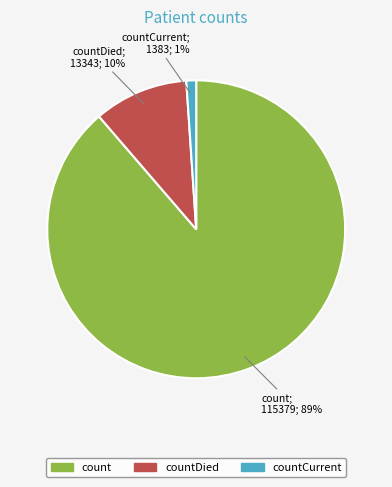

To the nearest percent, what is the difference between the largest and smallest slice percentages?

88%